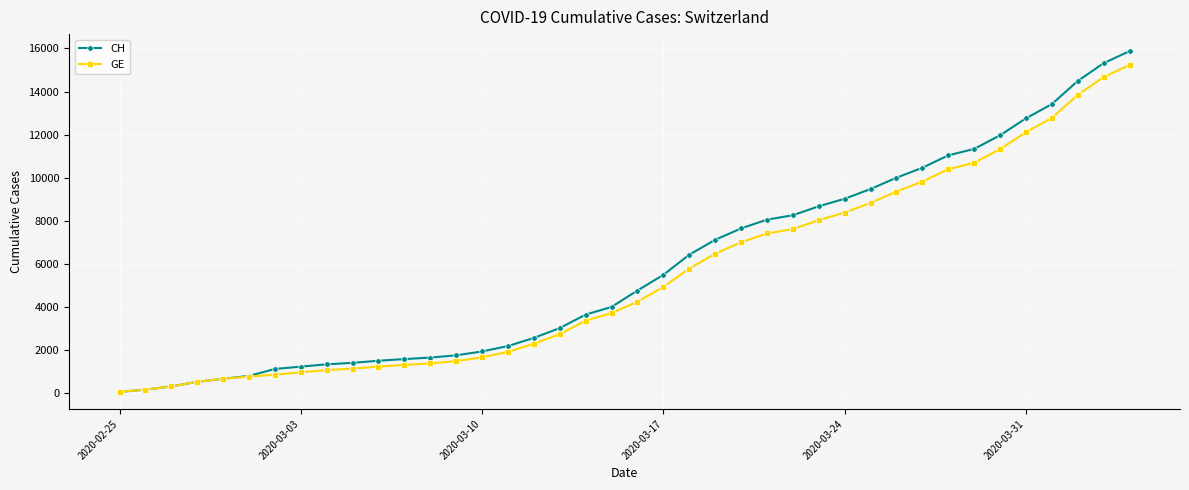

What is the maximum value shown in the chart?

15875